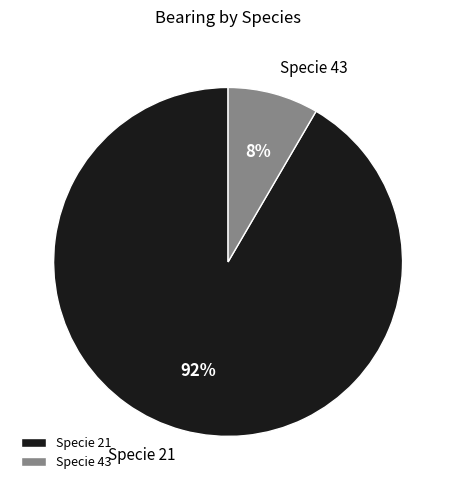

Count the number of slices in the pie.

2